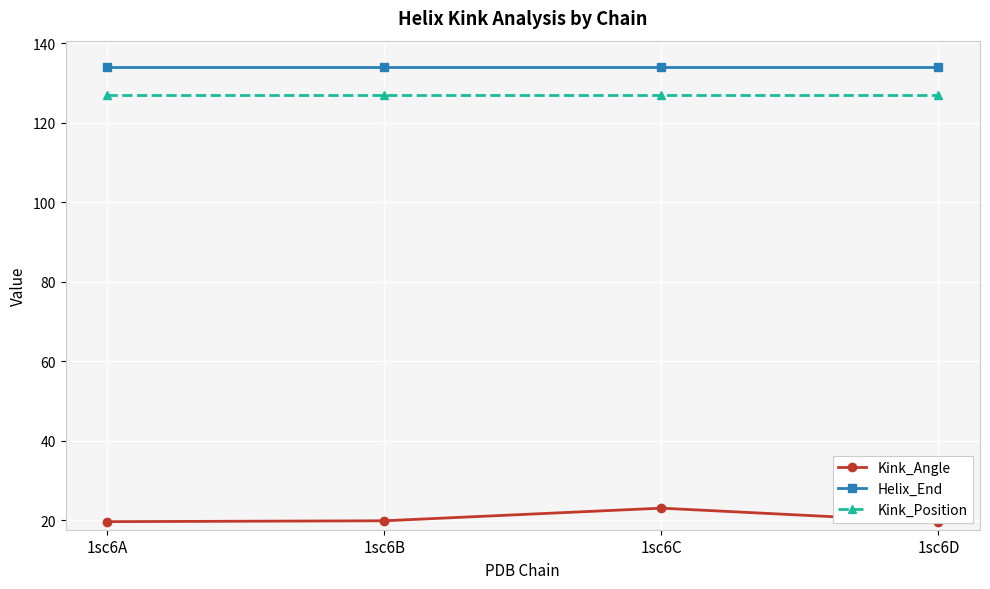

True or false: Kink_Position and Helix_End cross at least once.

False